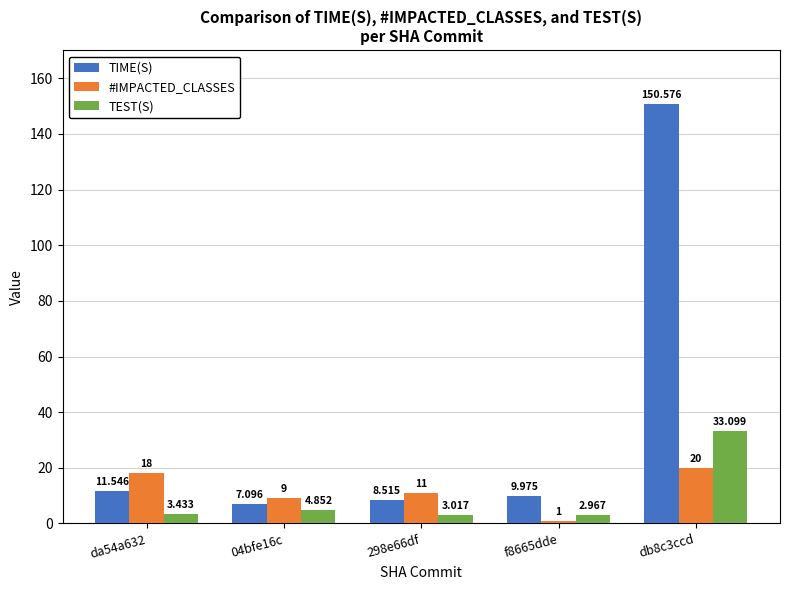

Which series has the largest range (max minus min)?

TIME(S)